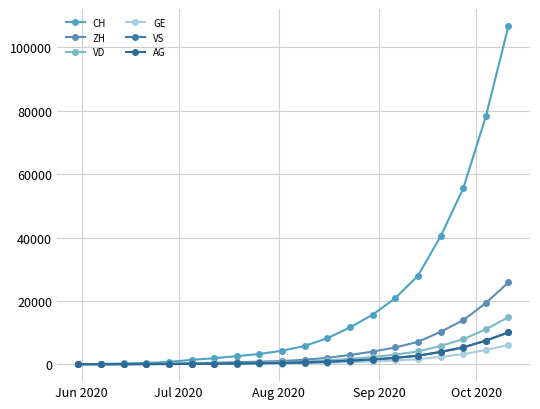

How many values in the GE series are below 312?

10